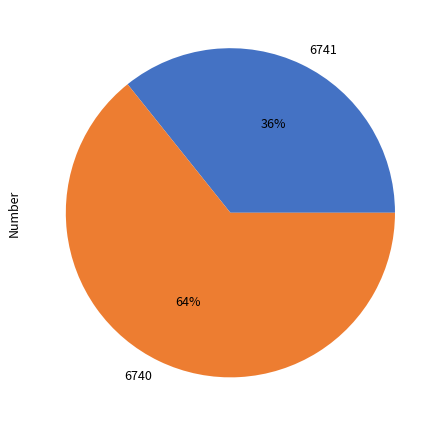

What is the smallest slice in the pie chart?

6741